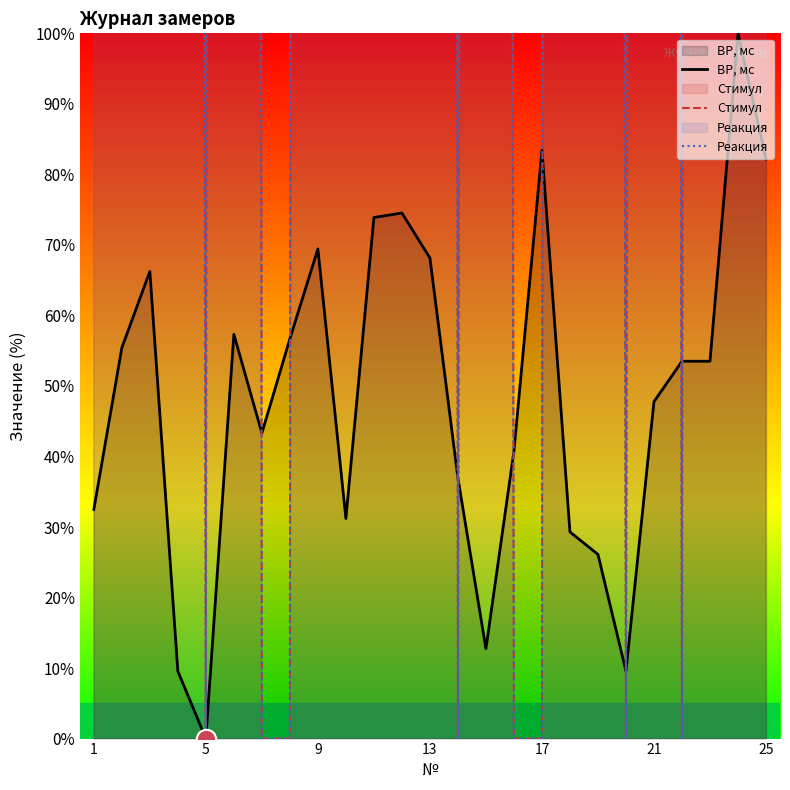

Is the value of Стимул at 5 greater than the value of Реакция at 17?

Yes